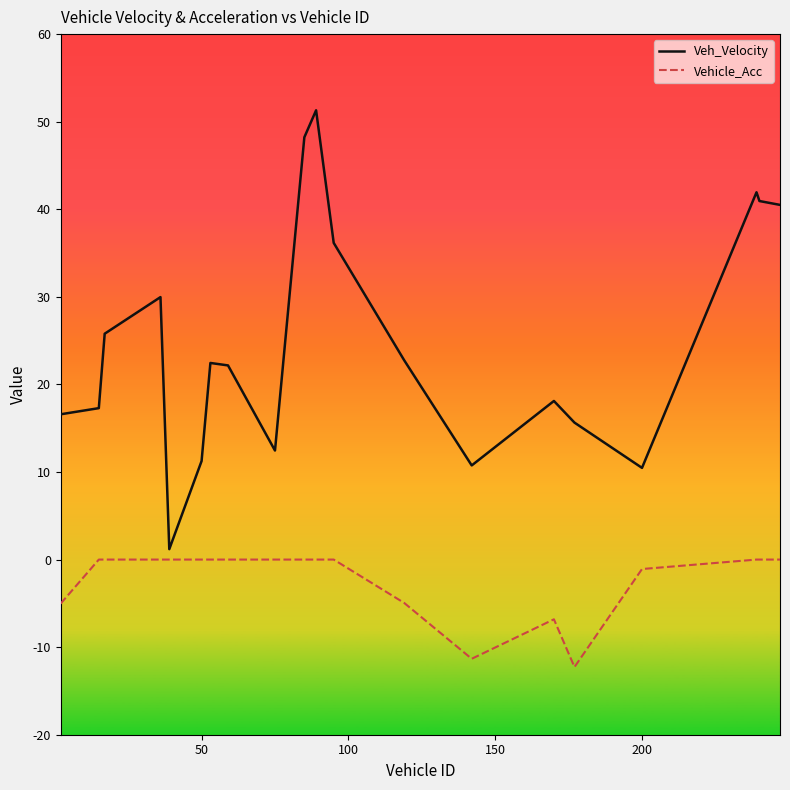

How many lines are shown in the chart?

2